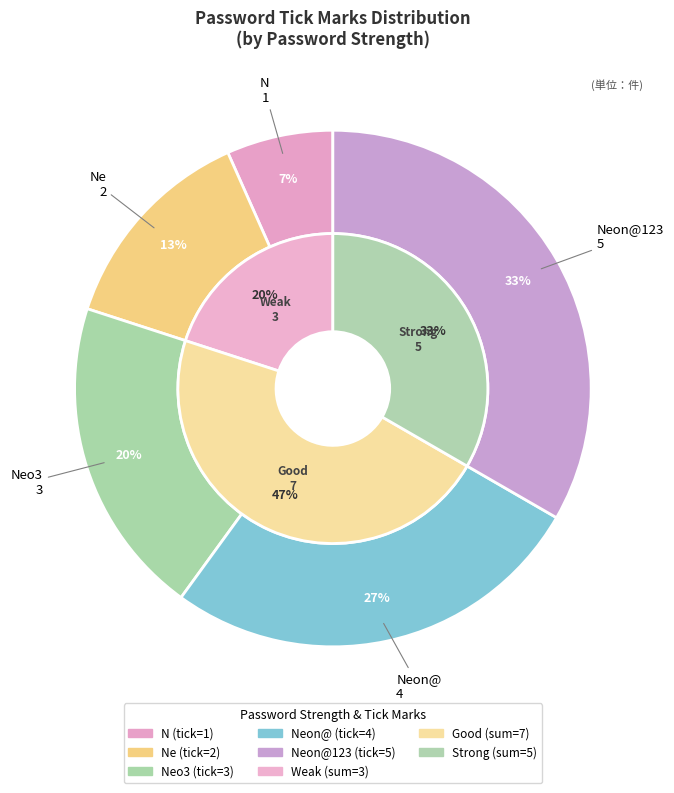

Is it true that Neon@ is 33% of the pie?

False